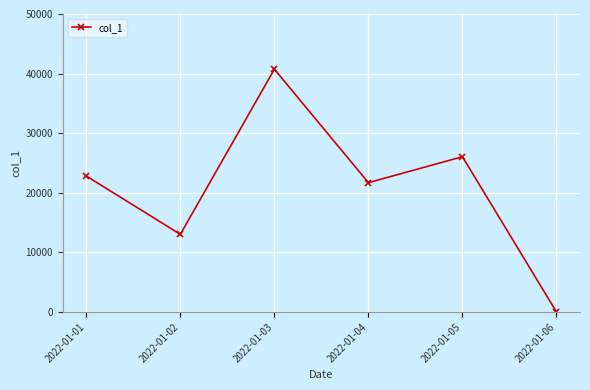

Read the value at 2022-01-03.

40737.5